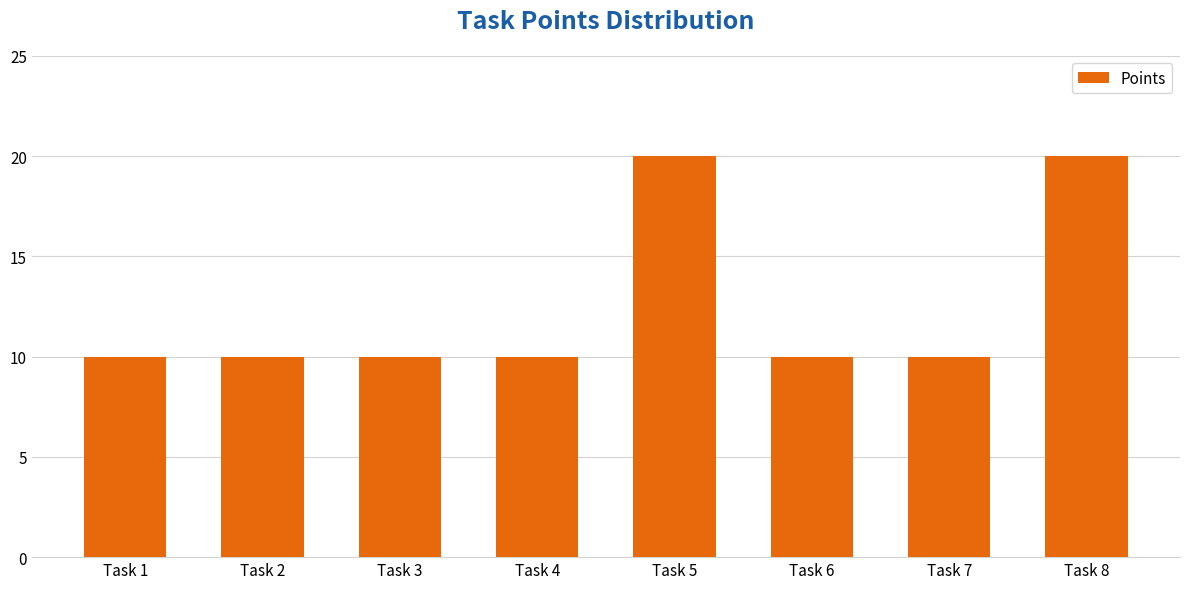

True or false: the data shows 15 at Task 2.

False